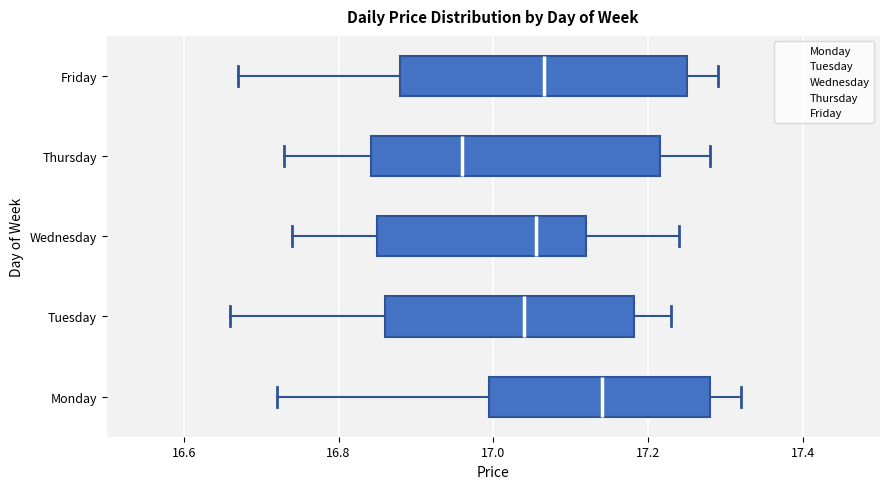

Which box has the furthest to the right median line?

Monday